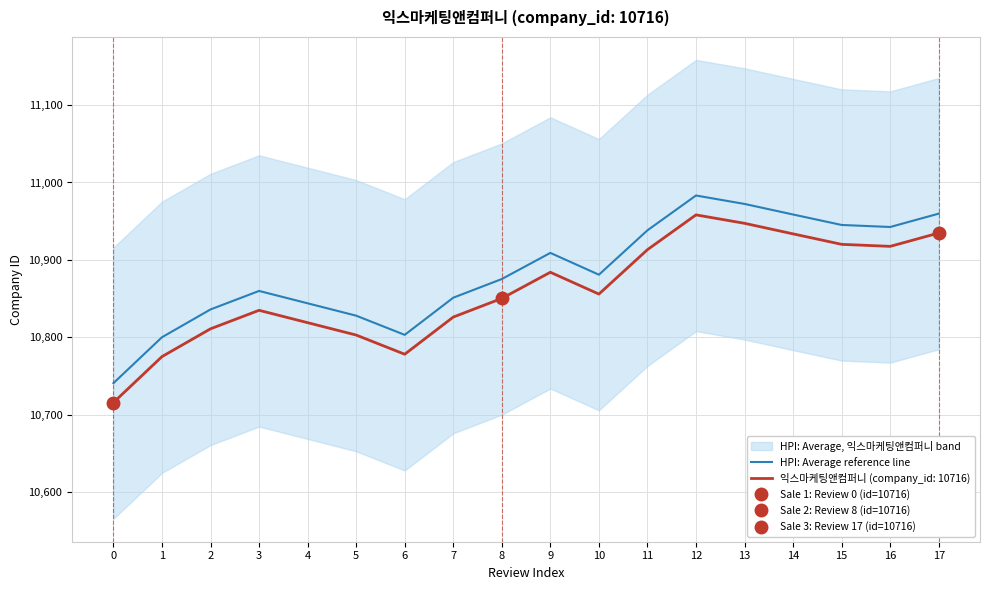

Which has a higher value, 7 or 1?

7